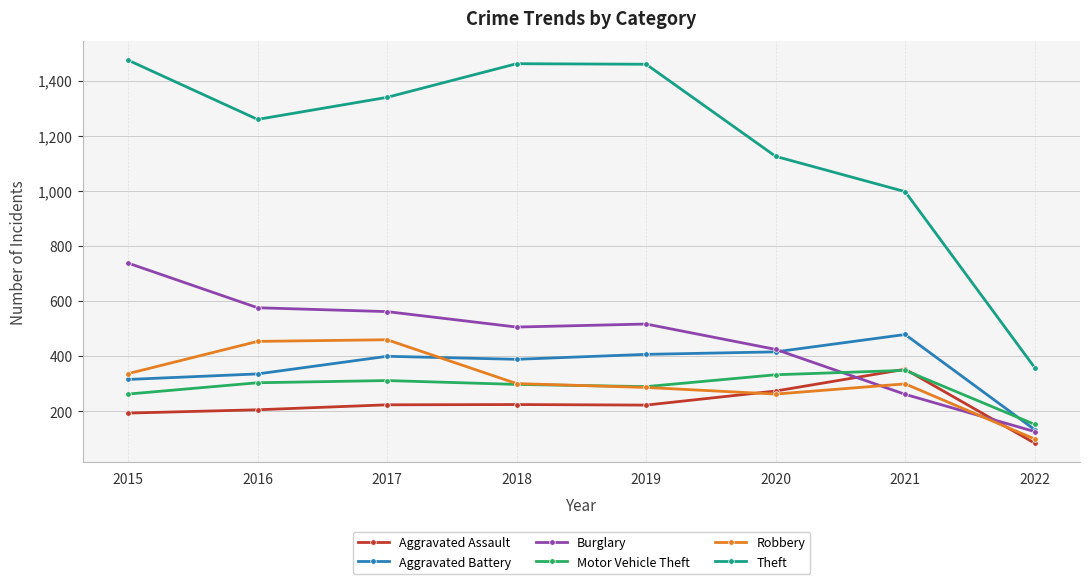

True or false: Robbery and Theft cross at least once.

False